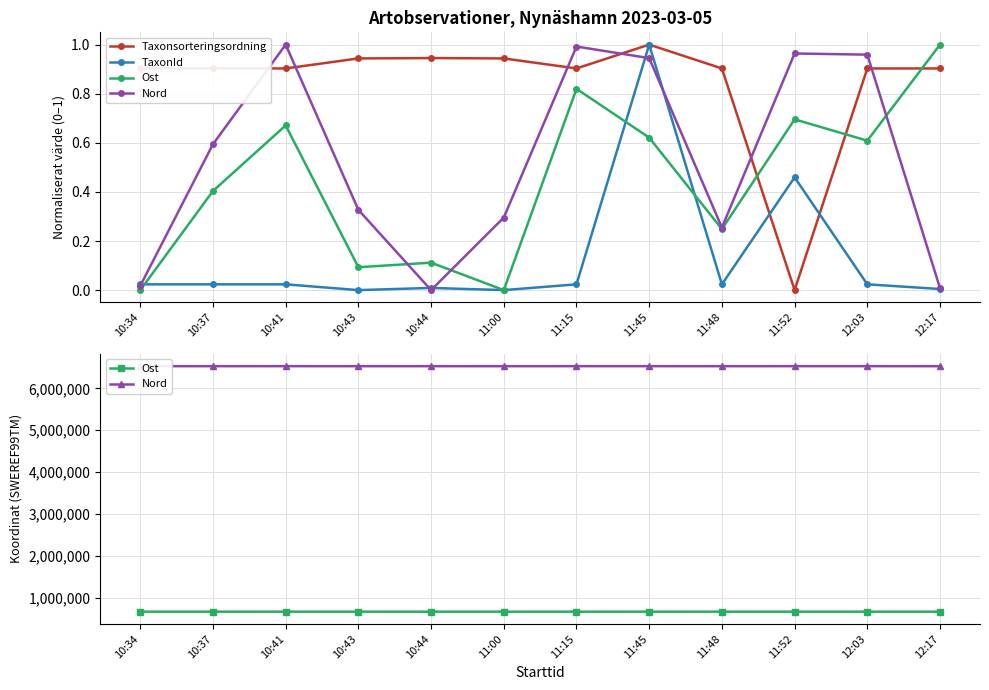

How many series are shown in this chart?

4